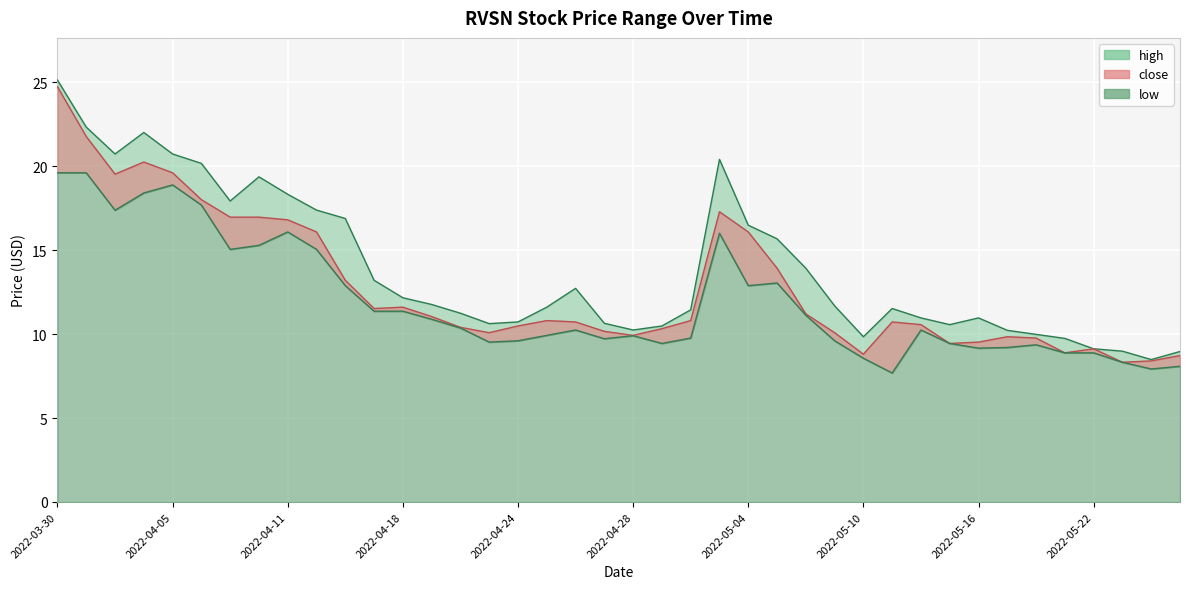

Reading right to left, list all the values displayed in this chart.

close: 8.7	8.4	8.3	9.1	8.9	9.8	9.8	9.5	9.4	10.6	10.7	8.8	10.1	11.2	13.9	16.1	17.3	10.8	10.3	9.9	10.2	10.7	10.8	10.5	10.1	10.4	11.0	11.6	11.5	13.2	16.1	16.8	17.0	17.0	18.0	19.6	20.2	19.5	21.8	24.7
high: 9.0	8.5	9.0	9.1	9.7	10.0	10.2	11.0	10.6	11.0	11.5	9.8	11.7	13.9	15.7	16.5	20.4	11.4	10.5	10.2	10.6	12.7	11.6	10.7	10.6	11.2	11.8	12.2	13.2	16.9	17.4	18.3	19.4	17.9	20.2	20.7	22.0	20.7	22.3	25.1
low: 8.1	7.9	8.3	8.9	8.9	9.4	9.2	9.2	9.4	10.2	7.7	8.6	9.6	11.1	13.0	12.9	16.0	9.8	9.4	9.9	9.7	10.2	9.9	9.6	9.5	10.4	10.9	11.4	11.4	12.9	15.0	16.1	15.3	15.0	17.7	18.9	18.4	17.4	19.6	19.6